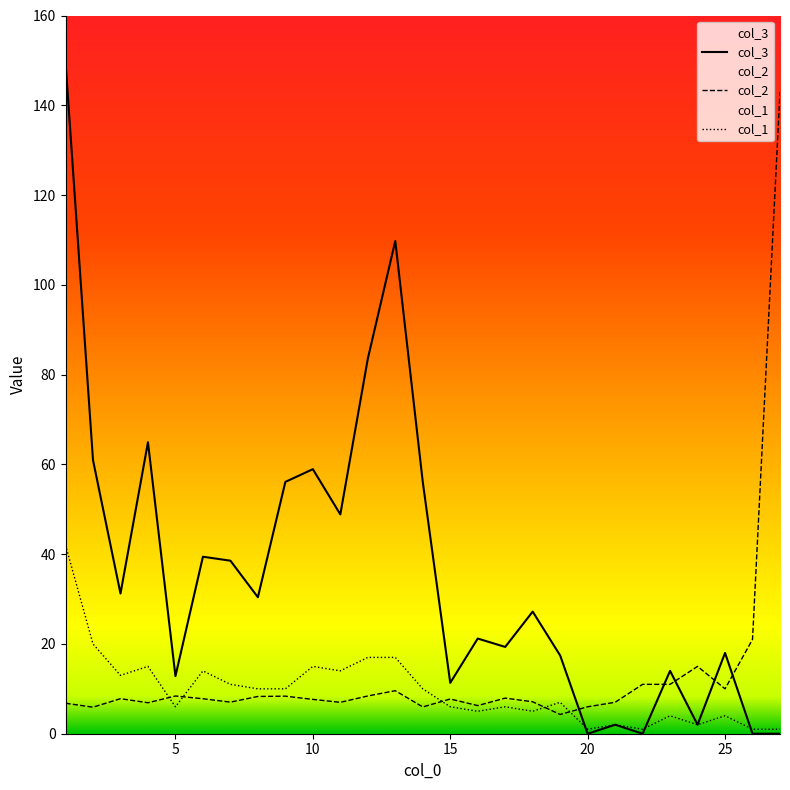

Reading right to left, list all the values displayed in this chart.

col_2: 143.0	21.0	10.0	15.0	11.0	11.0	7.0	6.0	4.3	7.1	7.9	6.3	7.7	6.0	9.6	8.4	7.0	7.6	8.4	8.3	7.0	7.8	8.4	6.9	7.8	5.9	6.8
col_3: 0.0	0.0	18.0	2.0	14.0	0.0	2.0	0.0	17.4	27.2	19.3	21.2	11.3	56.1	109.8	83.5	48.9	58.9	56.1	30.4	38.5	39.4	12.8	64.9	31.2	61.0	149.6
col_1: 1.0	1.0	4.0	2.0	4.0	1.0	2.0	1.0	7.0	5.0	6.0	5.0	6.0	10.0	17.0	17.0	14.0	15.0	10.0	10.0	11.0	14.0	6.0	15.0	13.0	20.0	42.0